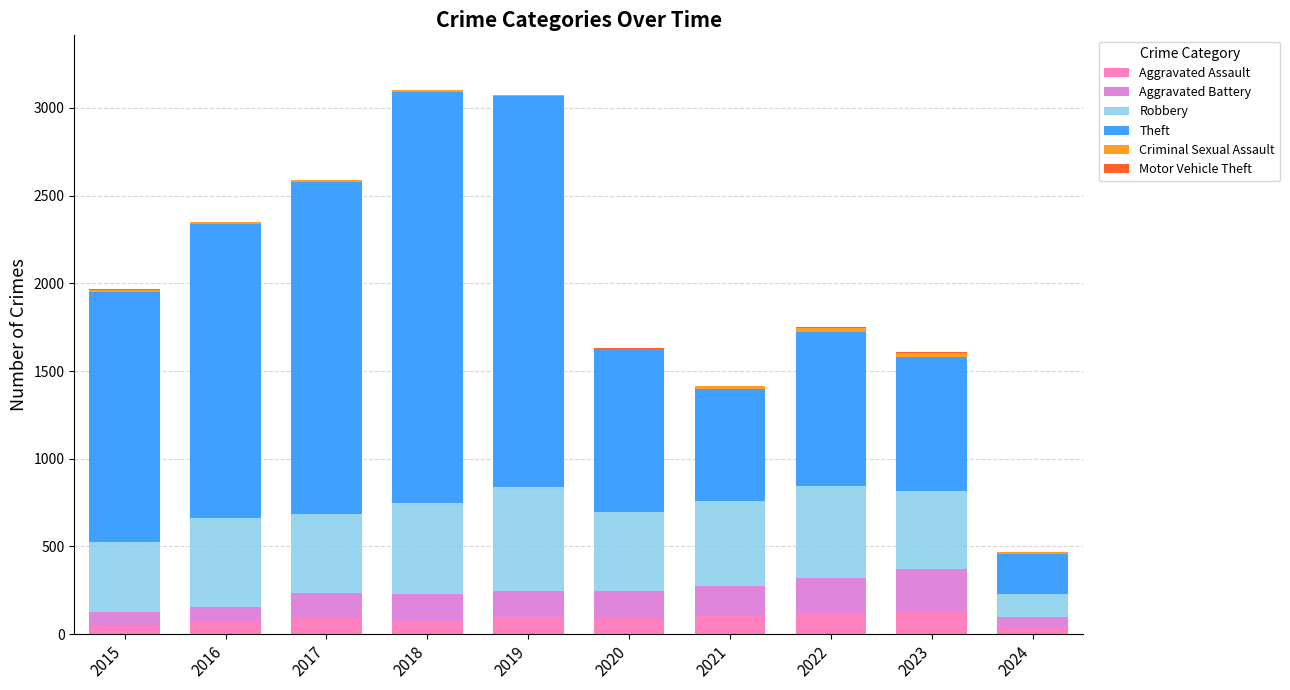

Is it true that Aggravated Assault equals 41 at 2024?

True